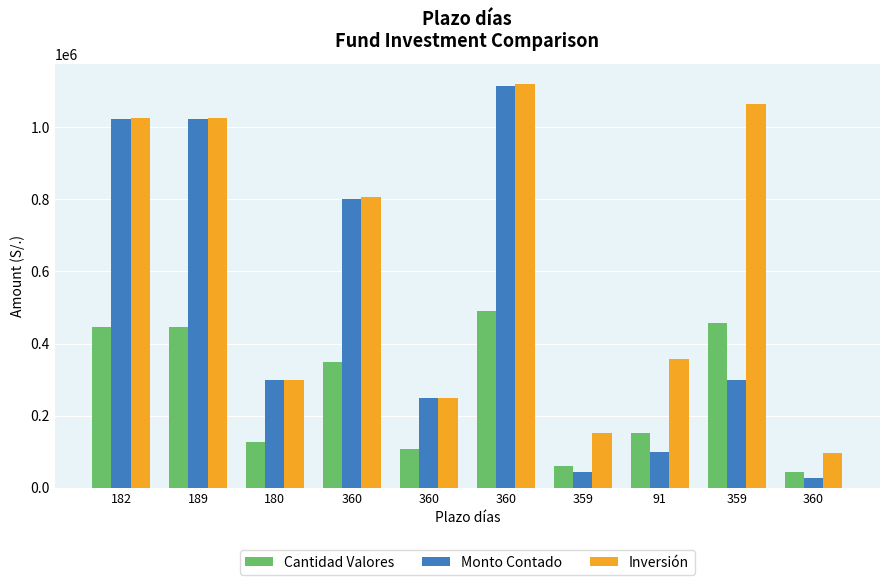

Does the chart contain any negative values?

No